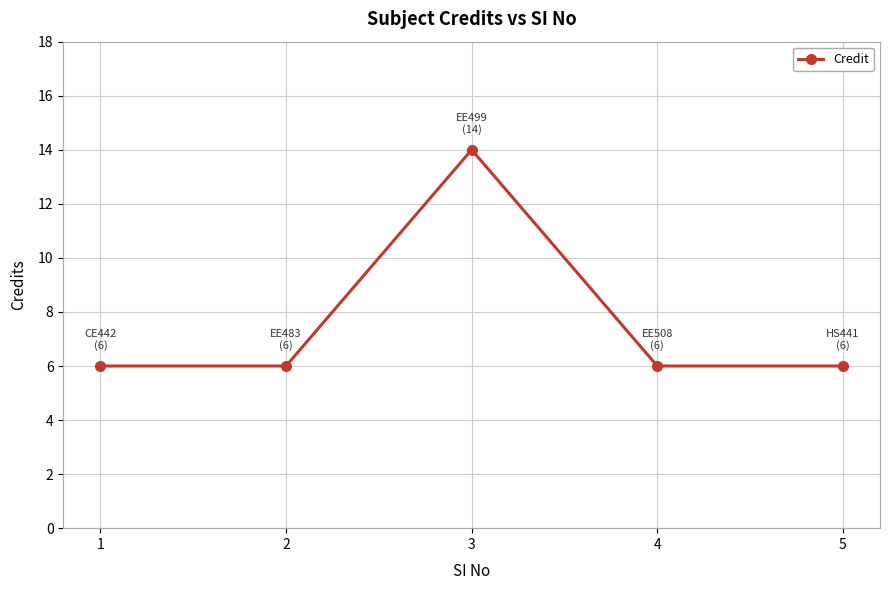

Reading left to right, what are all the values shown in this chart?

1=6	2=6	3=14	4=6	5=6